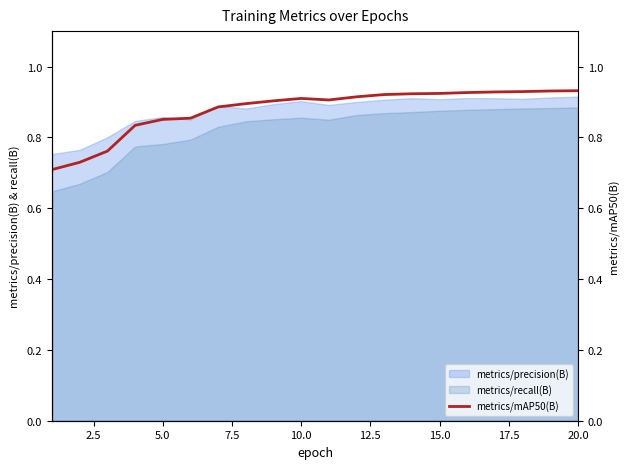

What is the difference between the maximum and minimum values?

0.2